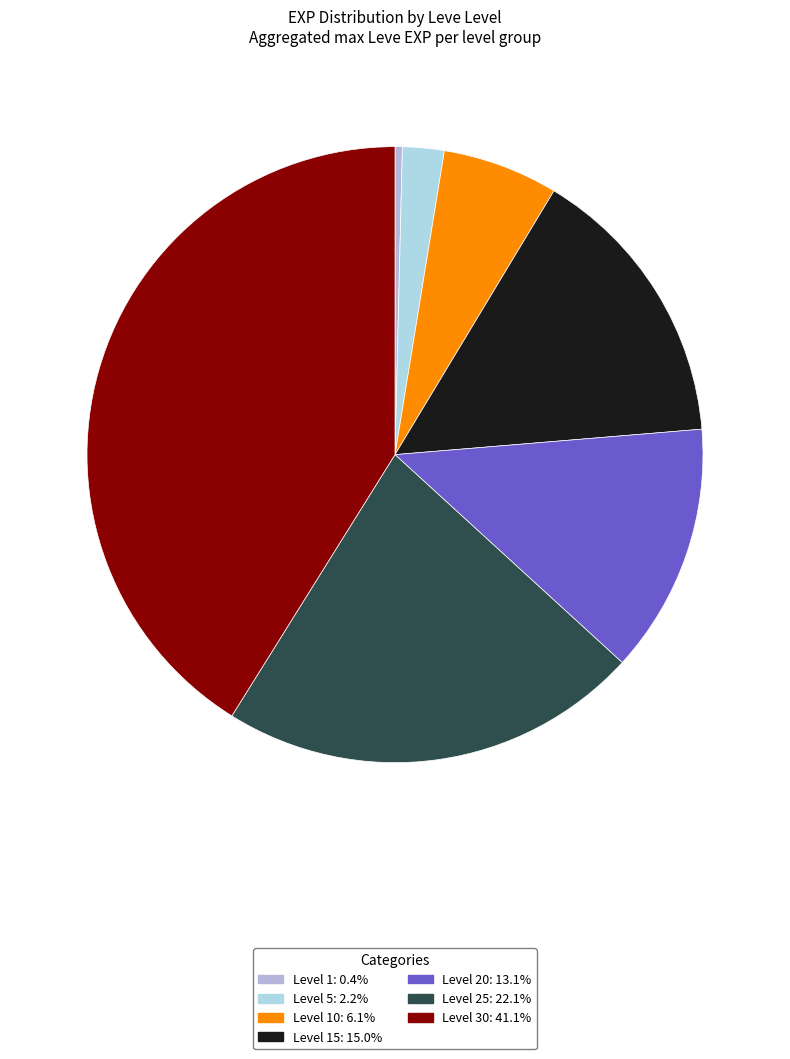

Count the number of slices in the pie.

7